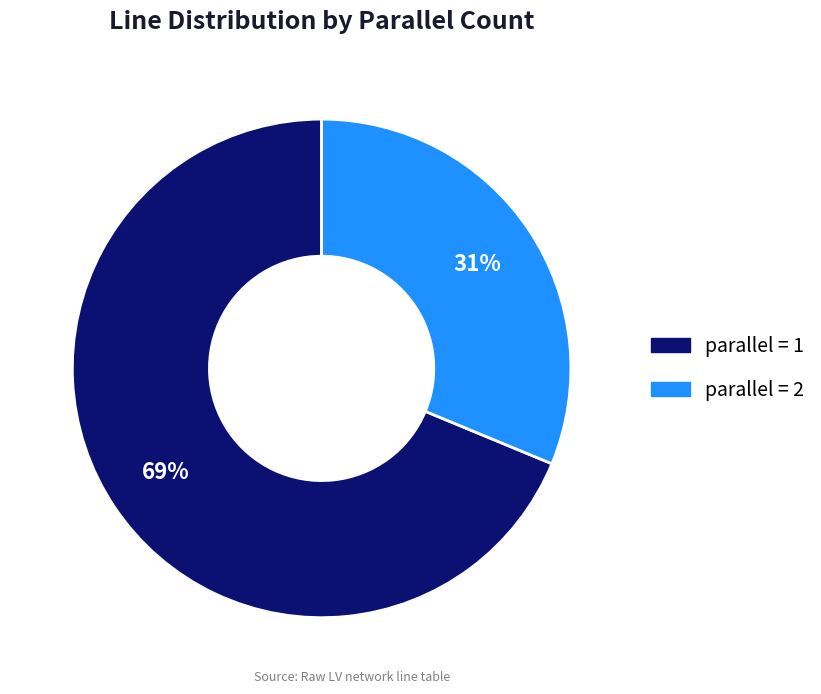

Rank the categories by value from lowest to highest.

parallel = 2, parallel = 1